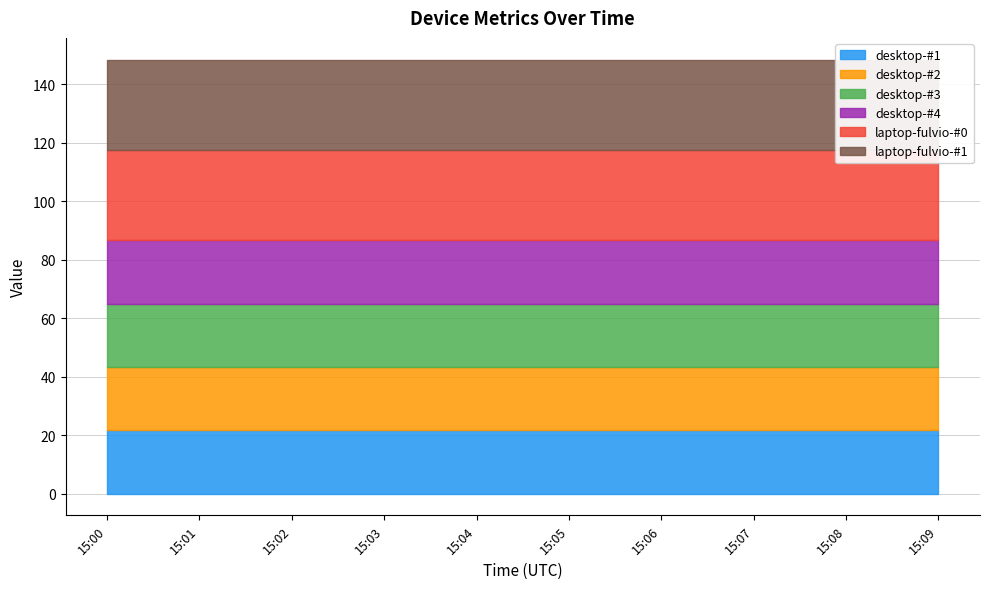

The value of laptop-fulvio-#0 at 15:03 is 30.9. True or false?

True